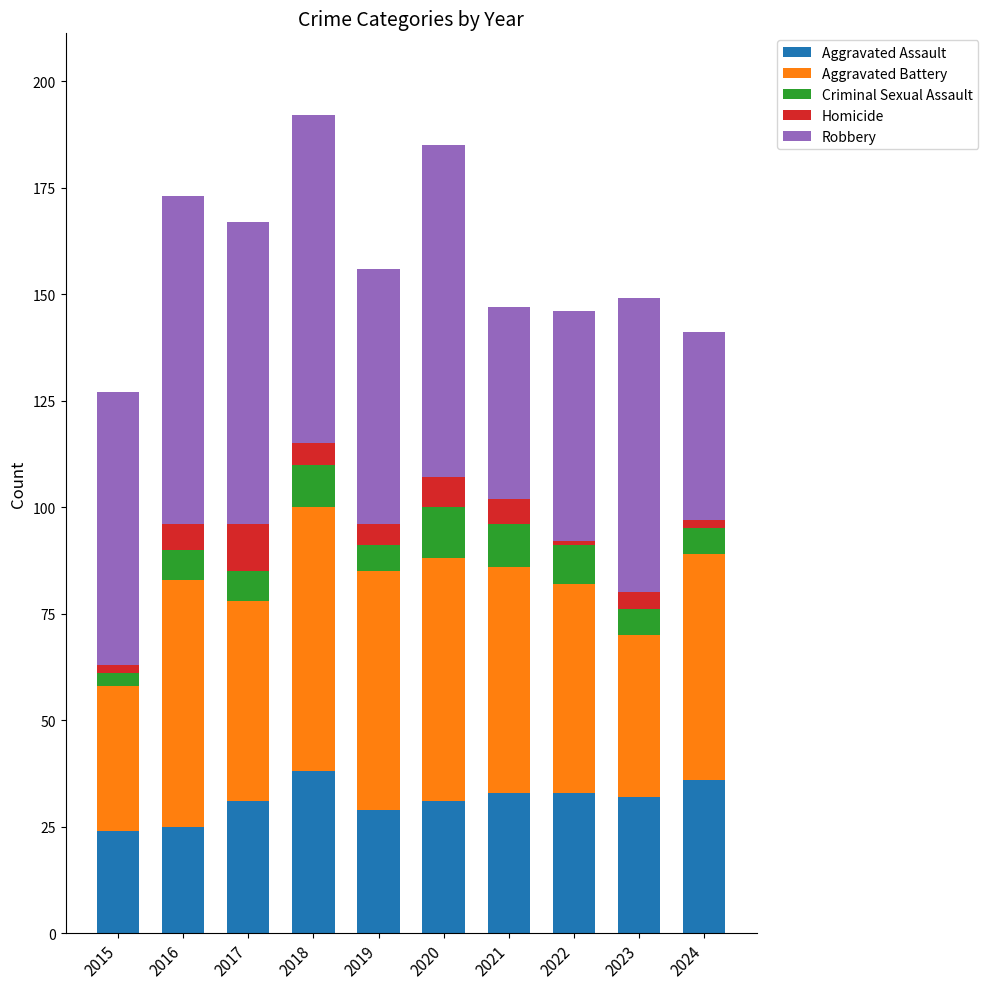

Where does the Aggravated Assault series first go above 32?

2018